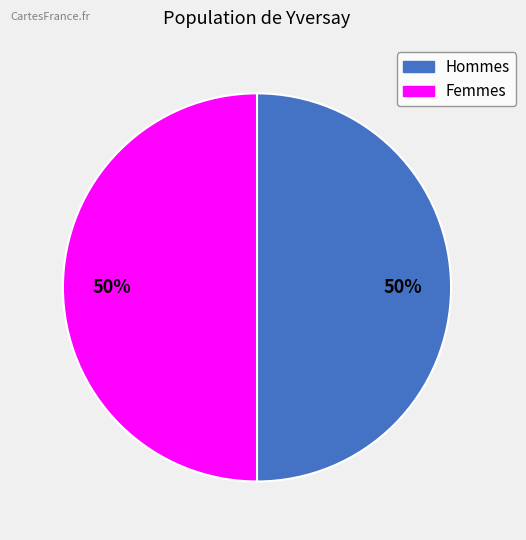

To the nearest percent, what is the average slice percentage?

50%